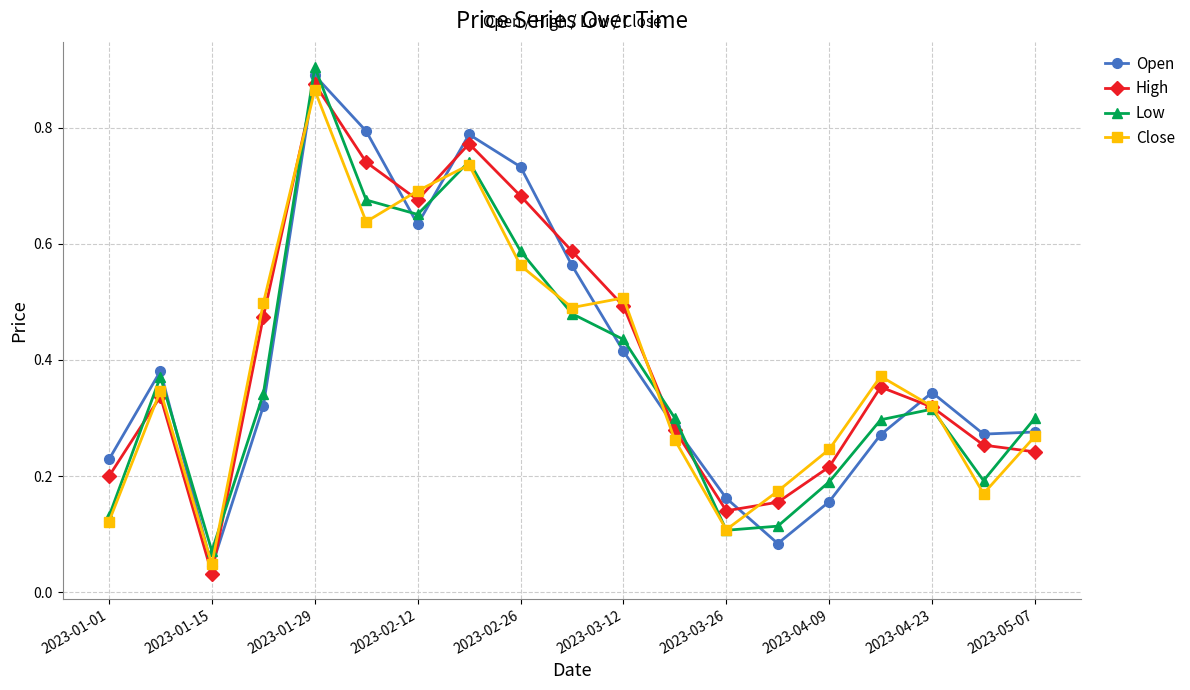

Which series ends up on top after the final intersection of High and Close?

Close